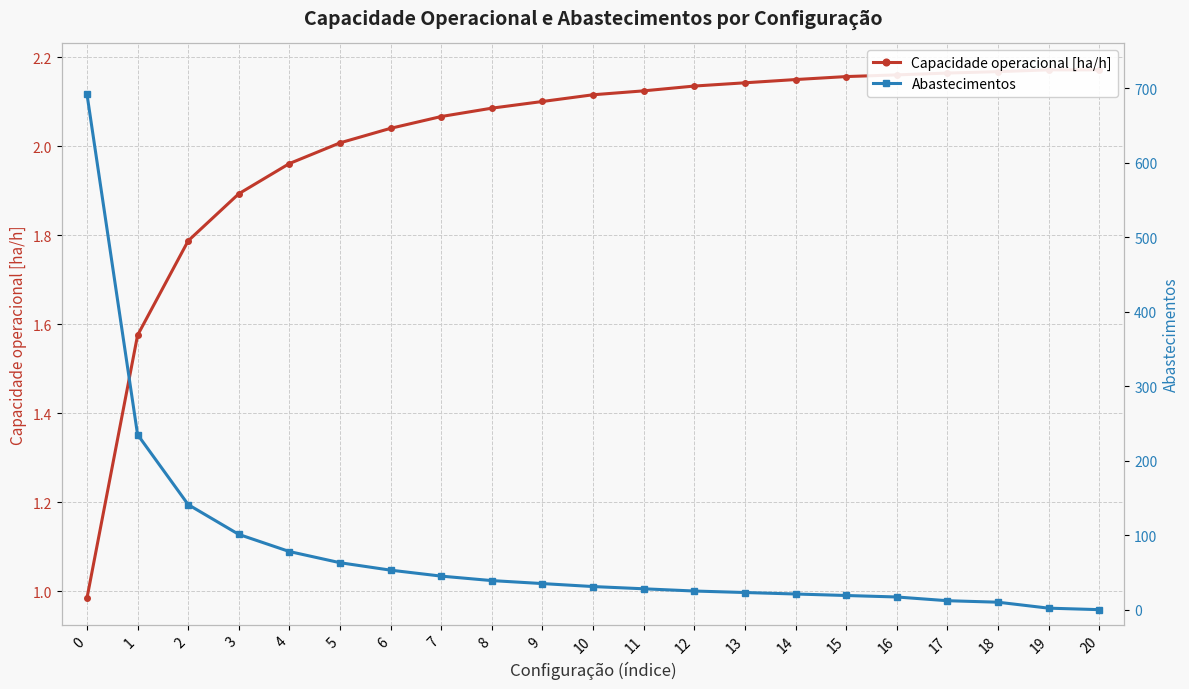

True or false: Capacidade operacional [ha/h] has more than 2 points higher than both neighbors.

False